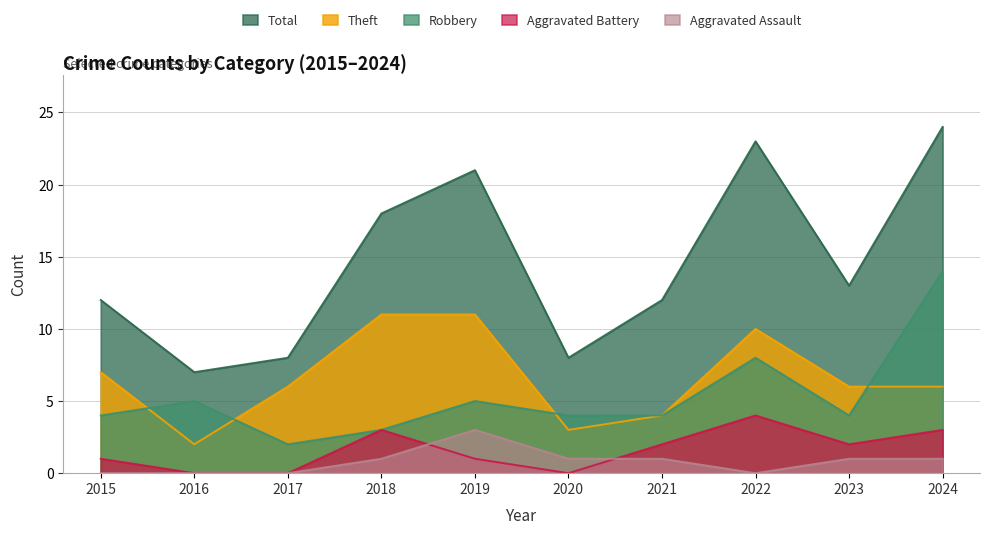

In Total, how many points are higher than both neighbors (excluding endpoints)?

2